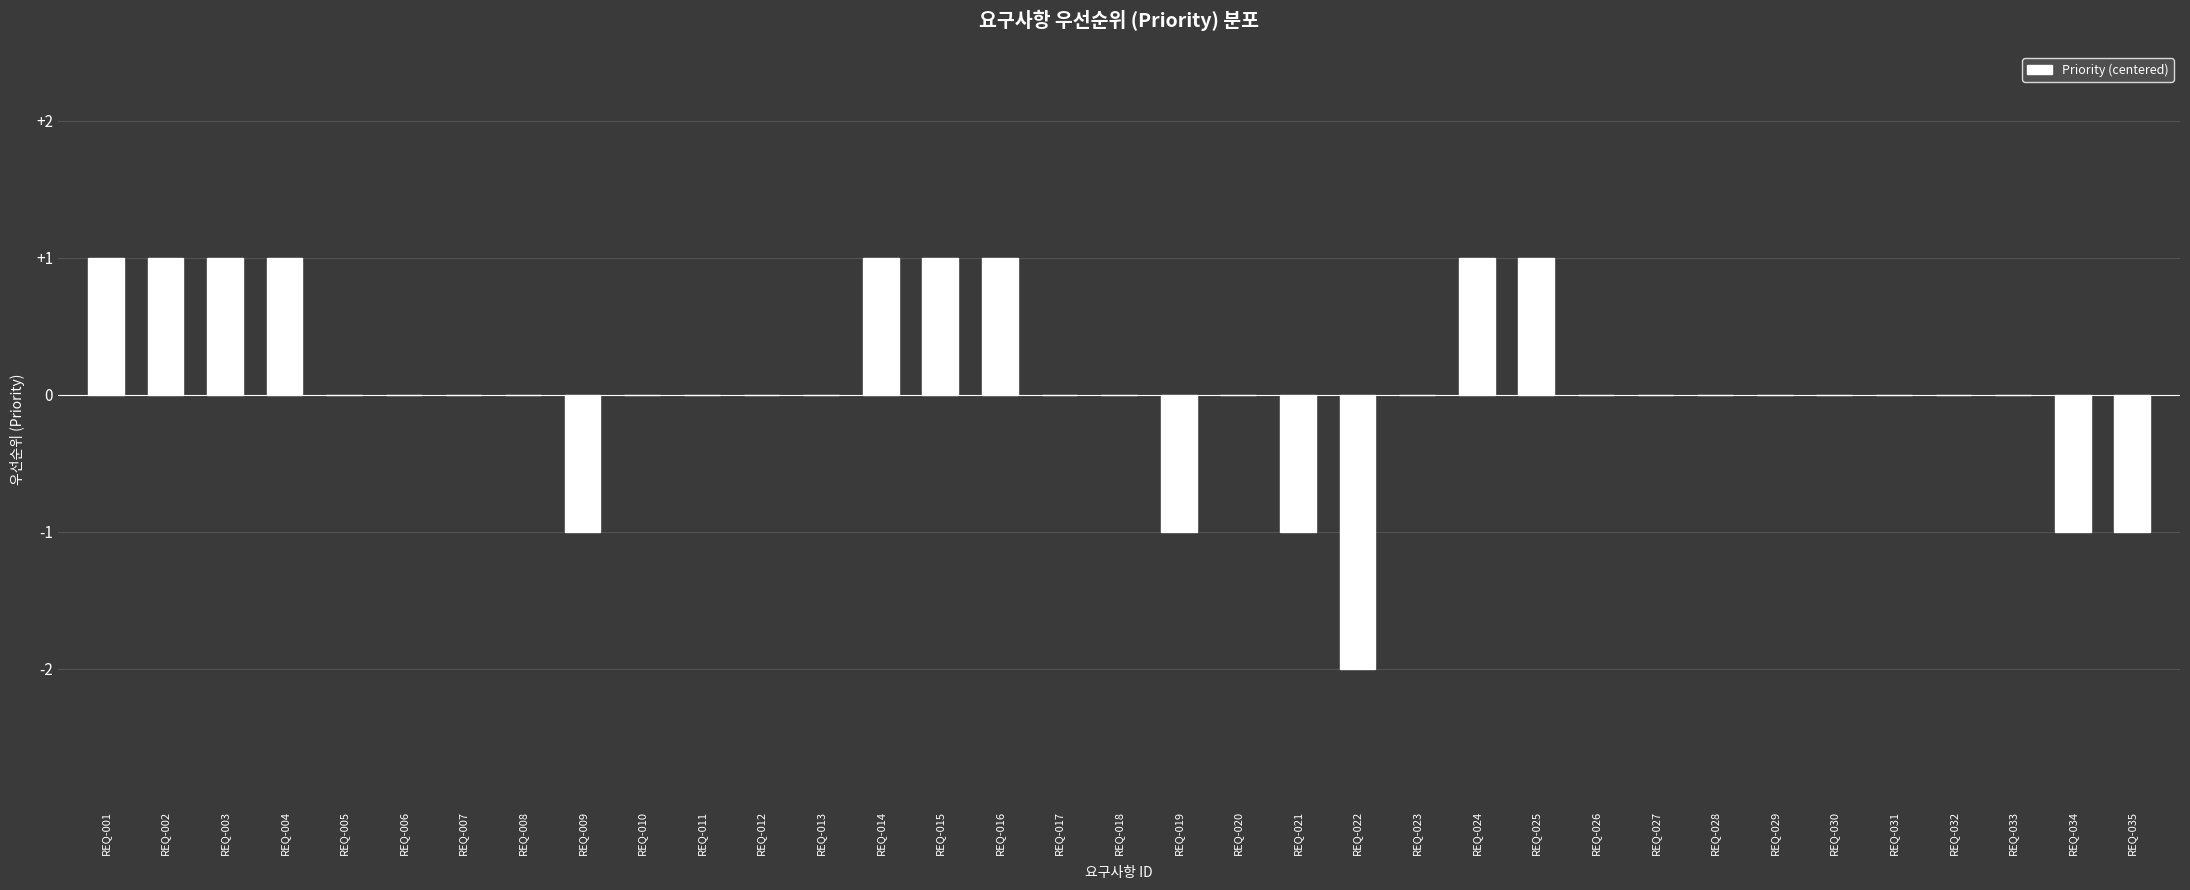

Which has a higher value, REQ-021 or REQ-001?

REQ-001